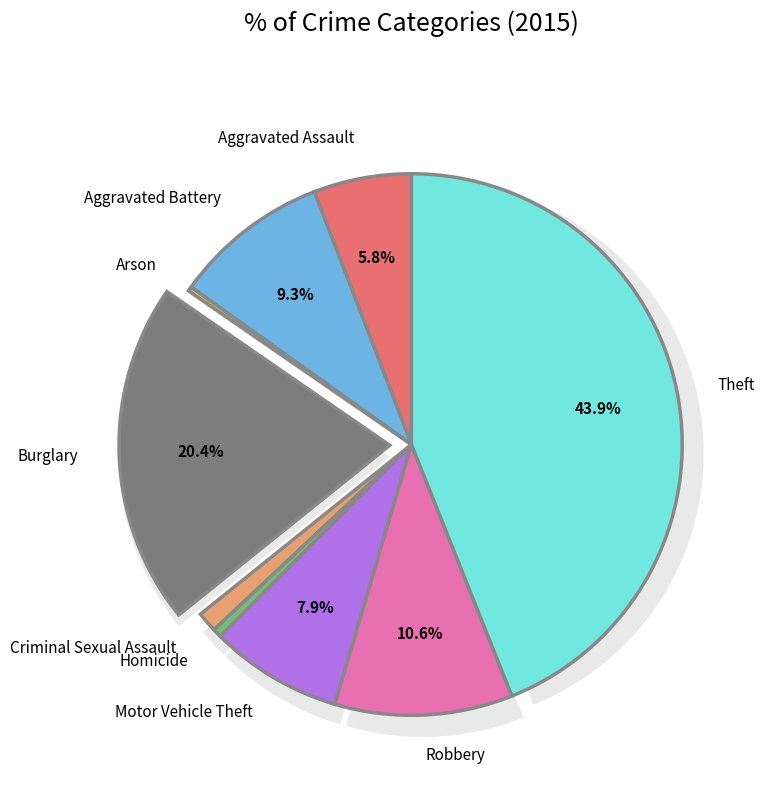

The Burglary slice represents 20% of the pie. True or false?

True